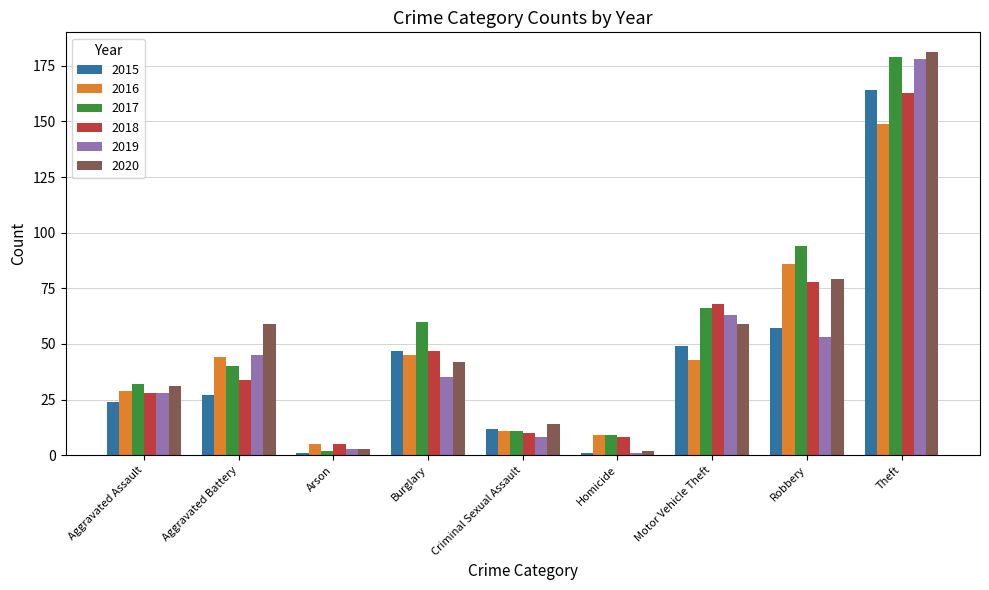

Is it true that 2016 equals 102 at Theft?

False